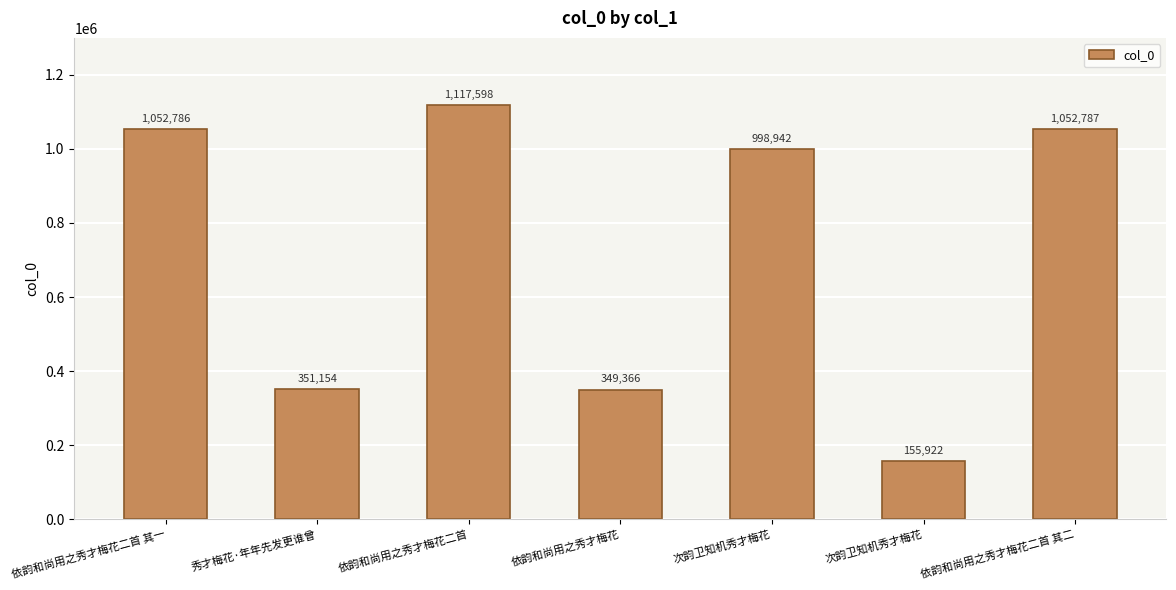

What is the approximate value at 依韵和尚用之秀才梅花二首 其二, to the nearest 10?

1052790